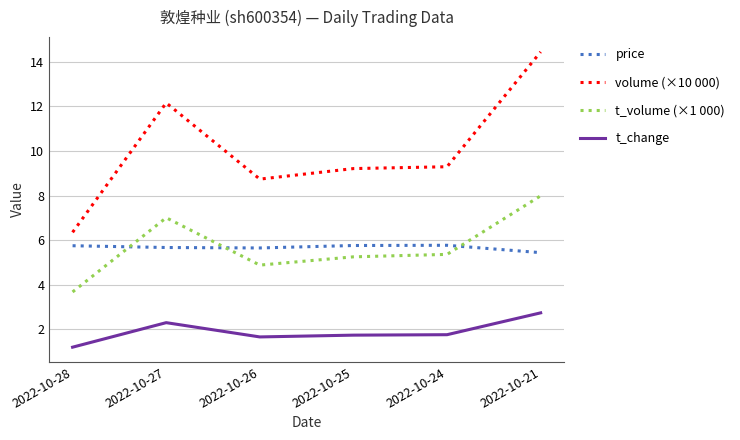

True or false: volume (×10 000) has a value of 9.3 at 2022-10-24.

True